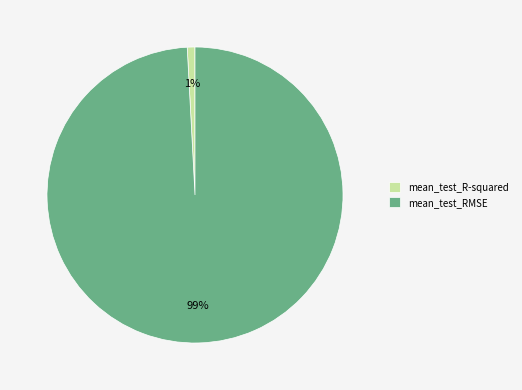

Rank the categories by value from highest to lowest.

mean_test_RMSE, mean_test_R-squared